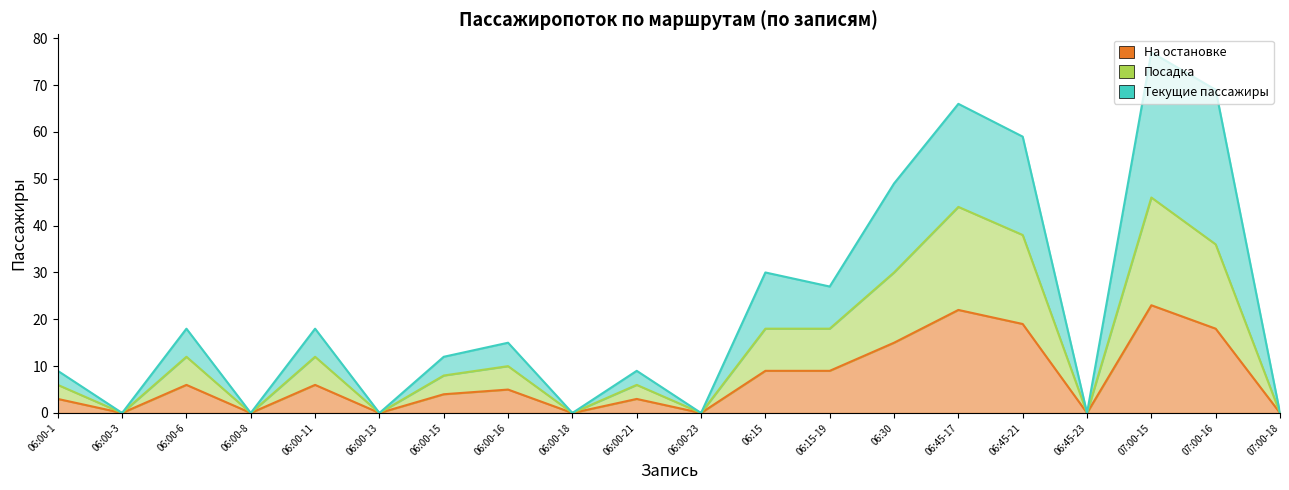

How many values in the На остановке series exceed 5?

9